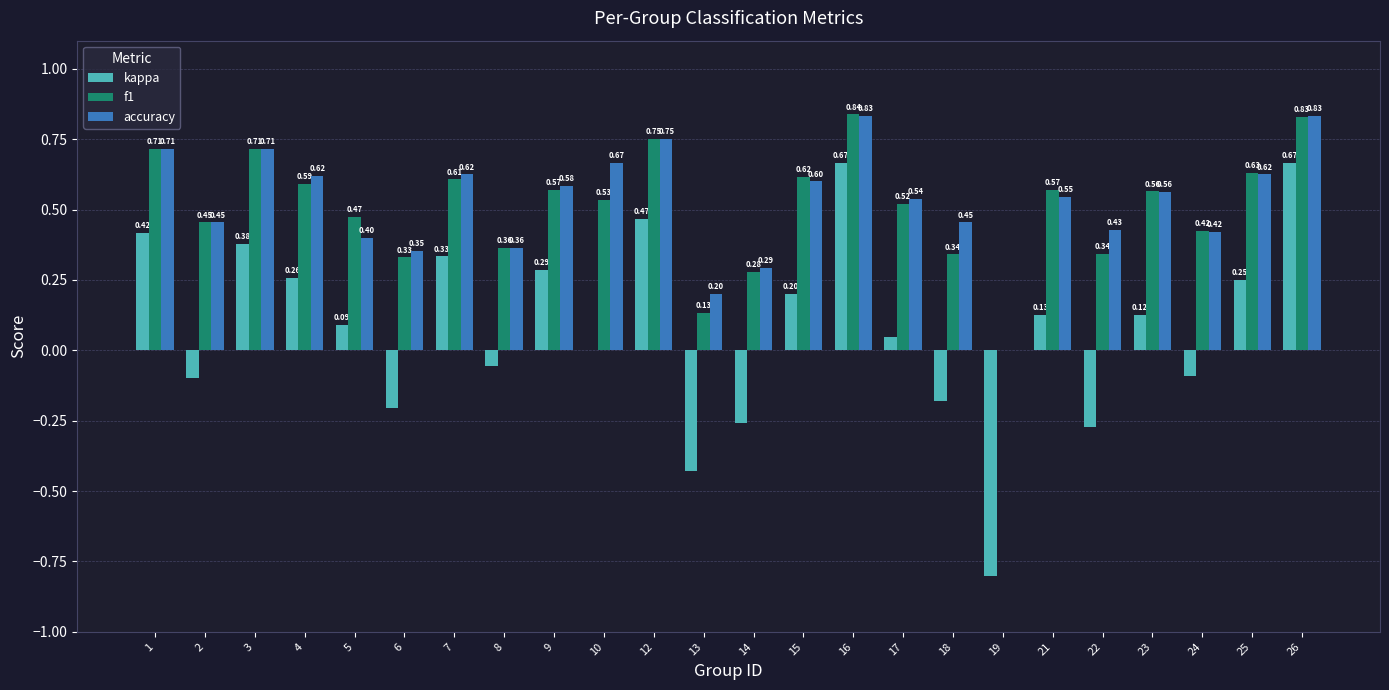

What is the sum of all kappa values?

1.9